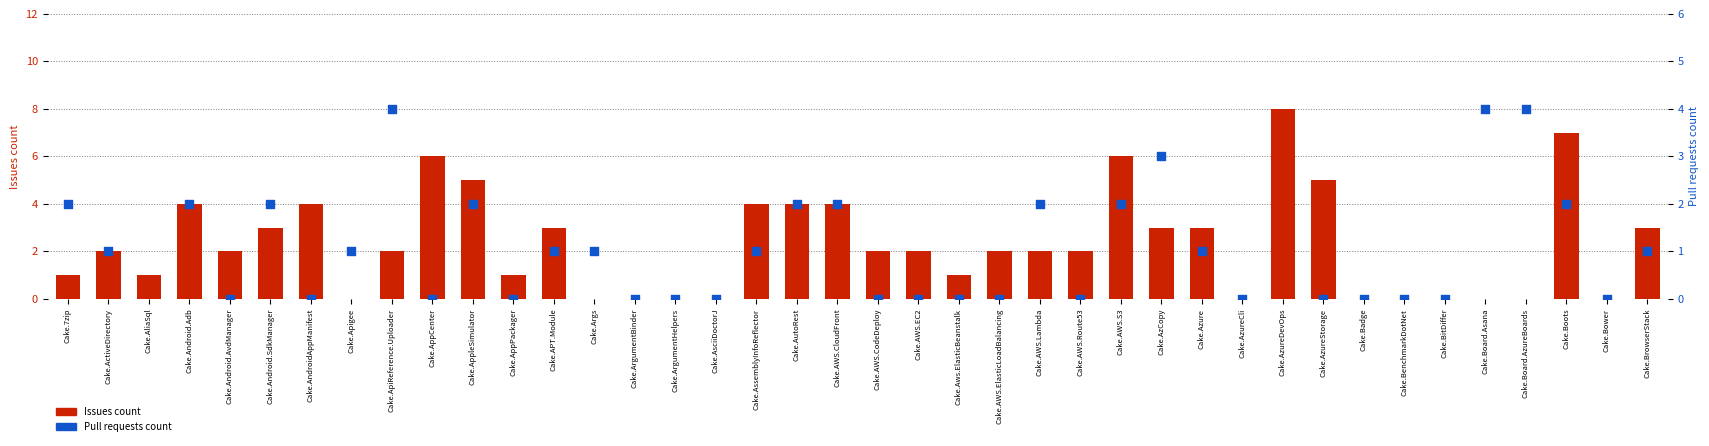

What are all the series names shown in the legend?

Issues count, Pull requests count